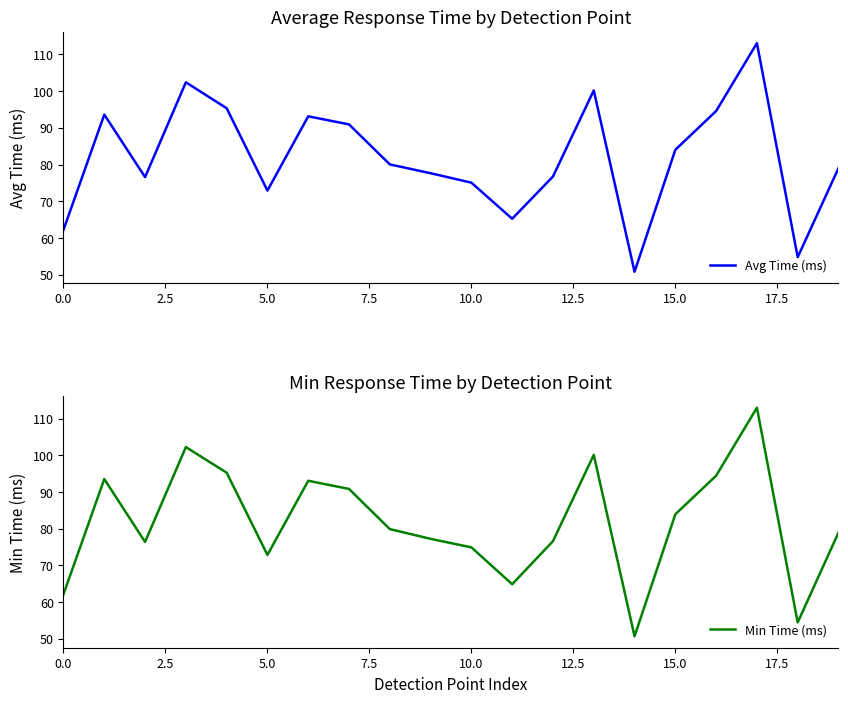

What is the label of the 3rd point from the right?

17